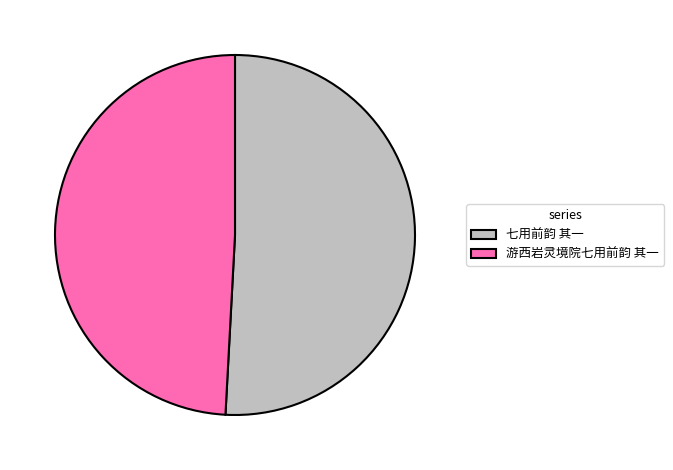

What is the largest slice in the pie chart?

七用前韵 其一